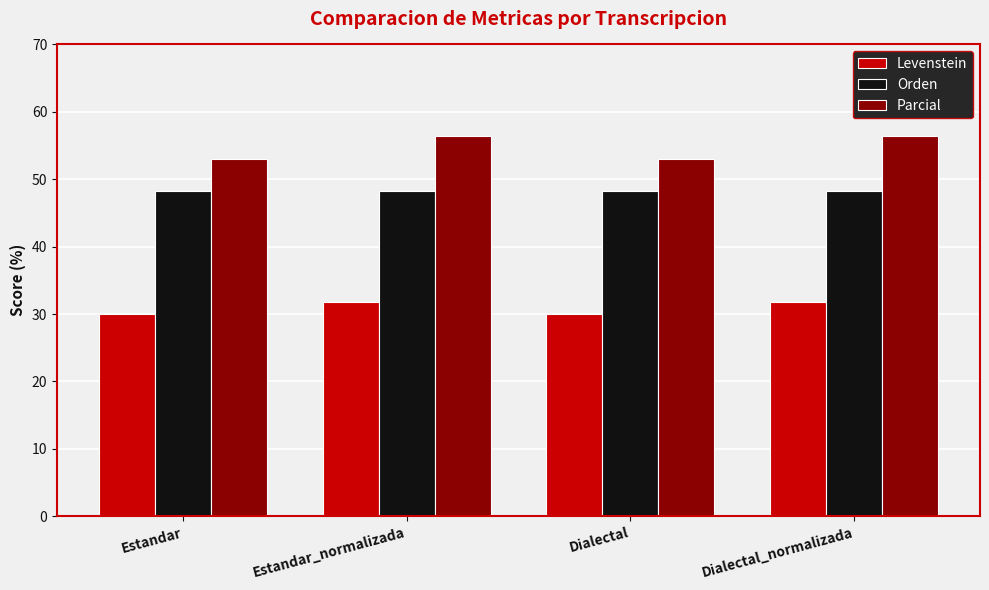

What is the average value of the Parcial series?

54.7